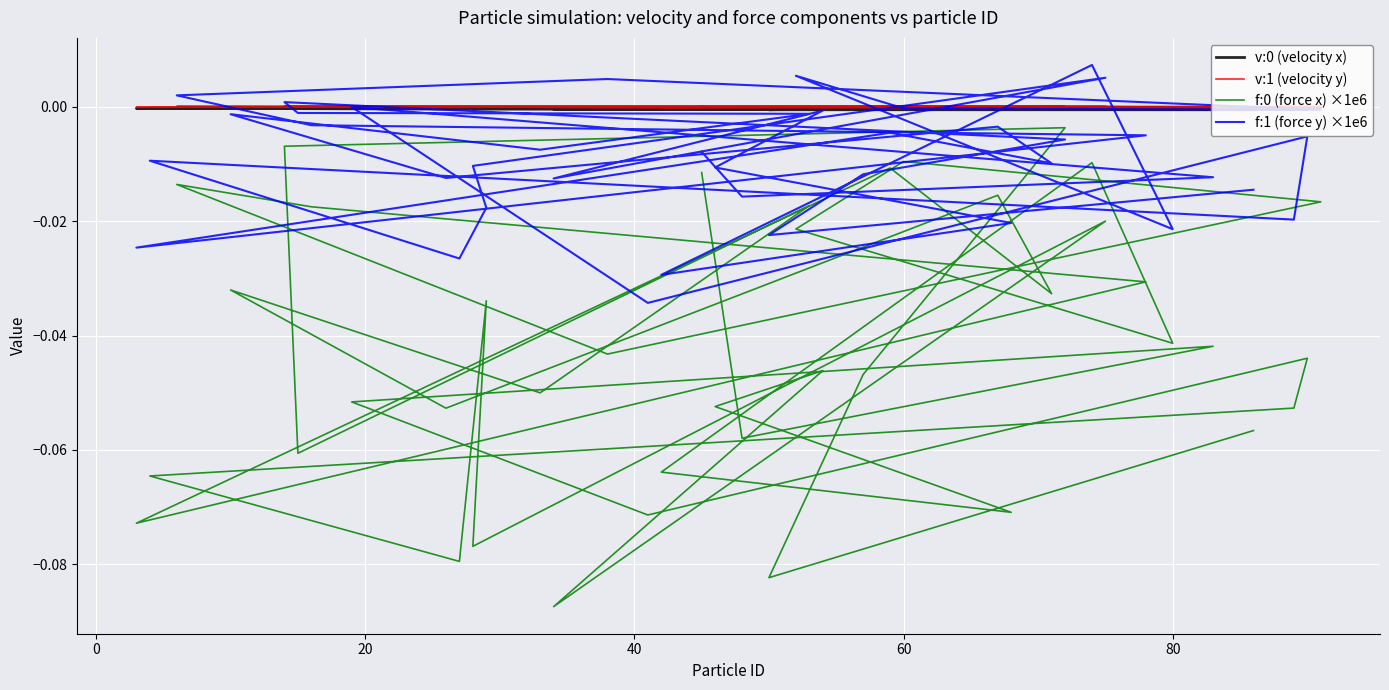

Which series ends up on top after the final intersection of f:1 (force y) ×1e6 and v:1 (velocity y)?

v:1 (velocity y)